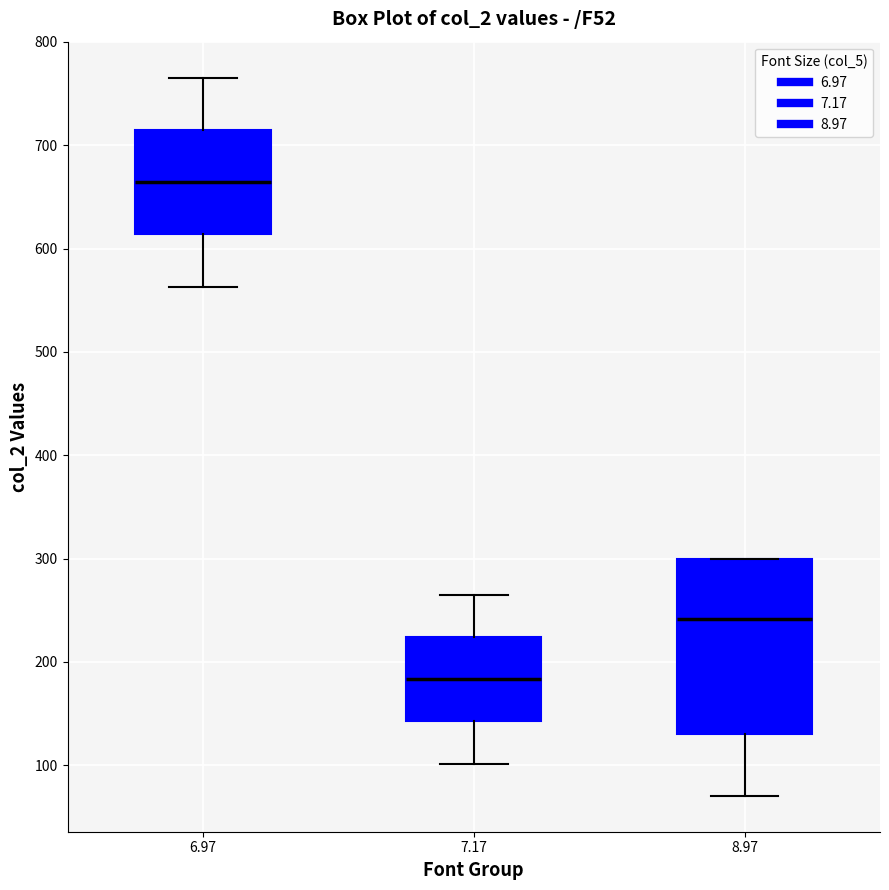

Reading left to right, transcribe this box plot: for each box, give where its median line is, the range the box spans, and where its two whiskers end, as read against the y-axis. The values are not printed on the chart, so give them approximately, as read against the axis.

6.97: median 660, box 610 to 710, whiskers 560 to 770
7.17: median 180, box 140 to 220, whiskers 100 to 260
8.97: median 240, box 130 to 300, whiskers 70 to 300